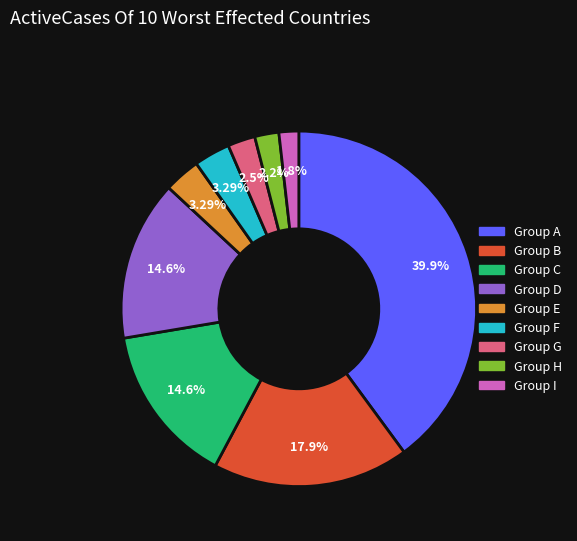

Does any single category account for the majority?

No